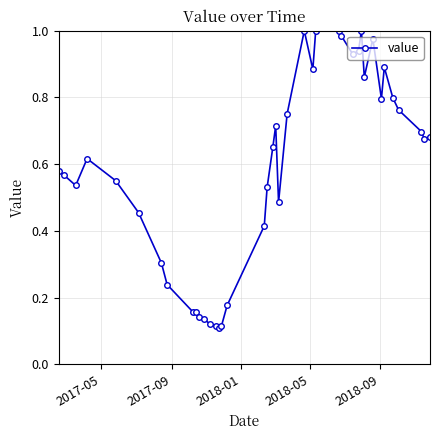

True or false: the data has more than 0 interior local peaks.

True